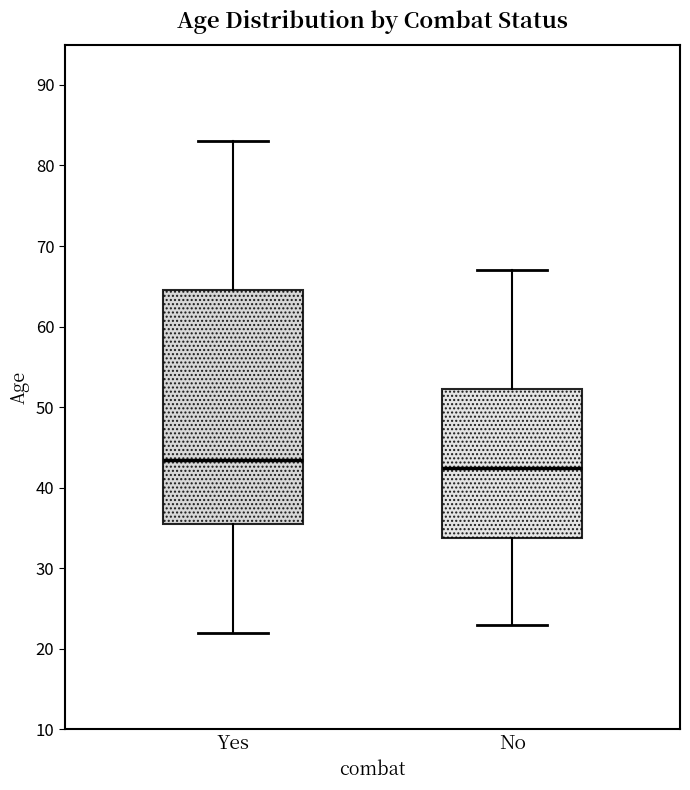

Which box's median line is the highest?

Yes